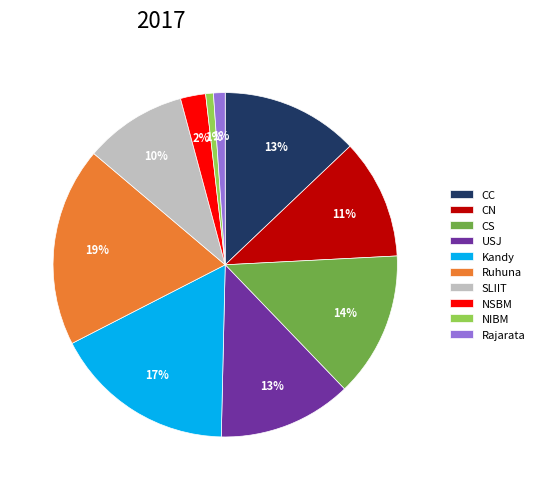

Between Rajarata and Ruhuna, which is larger?

Ruhuna